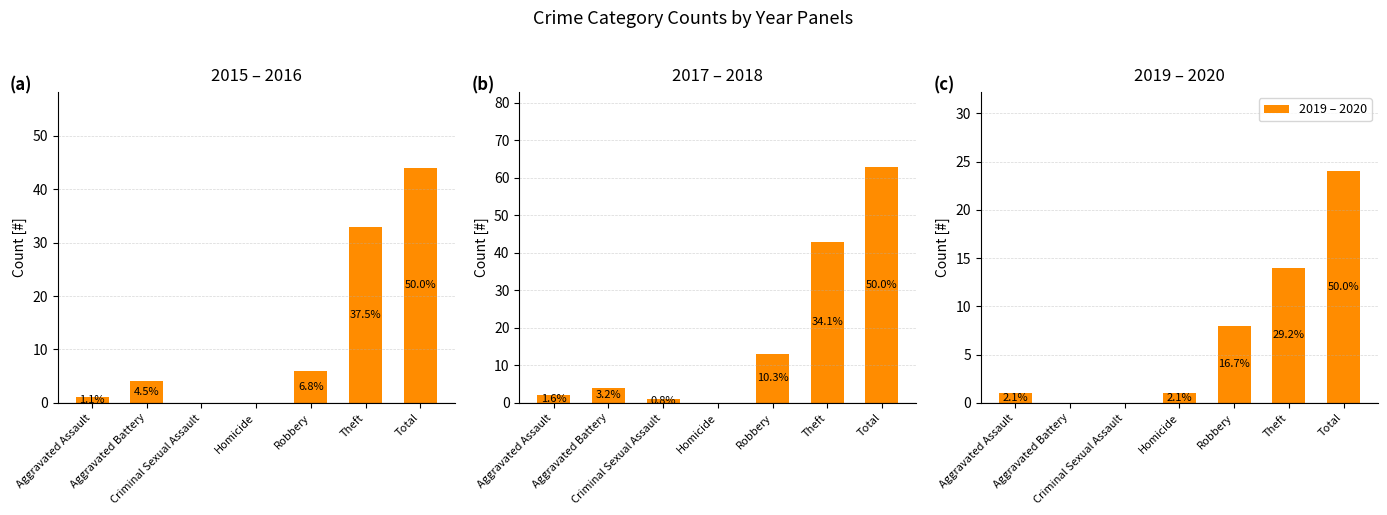

What position from the left is Total?

7